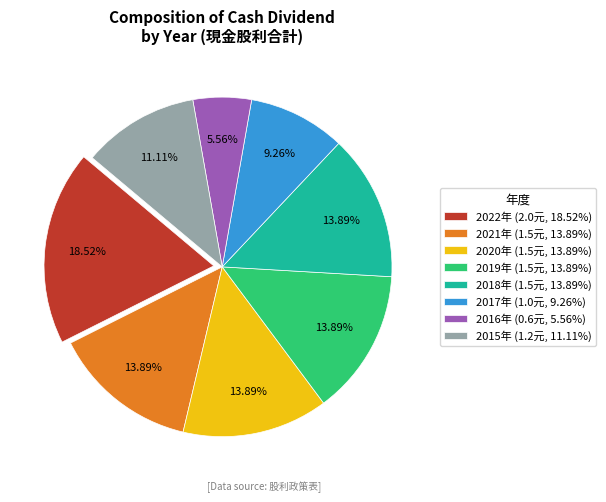

Approximately how many times larger is the value at 2015年 (1.2元, 11.11%) compared to 2020年 (1.5元, 13.89%)?

0.8